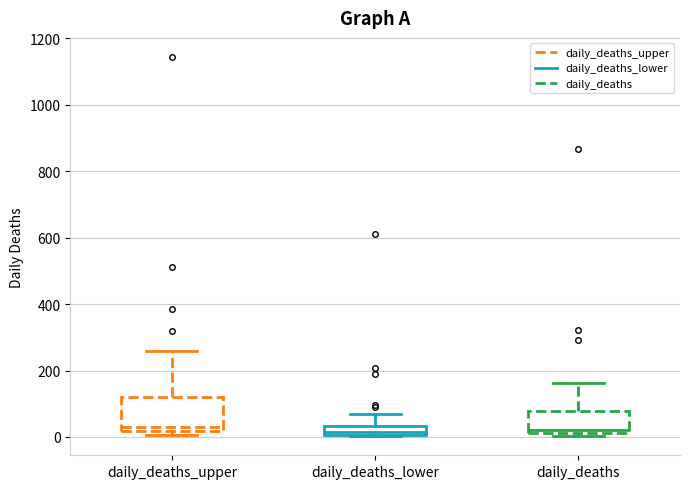

Where is the upper edge of the box for daily_deaths_upper on the y-axis? The values are not printed on the chart, so give them approximately, as read against the axis.

120